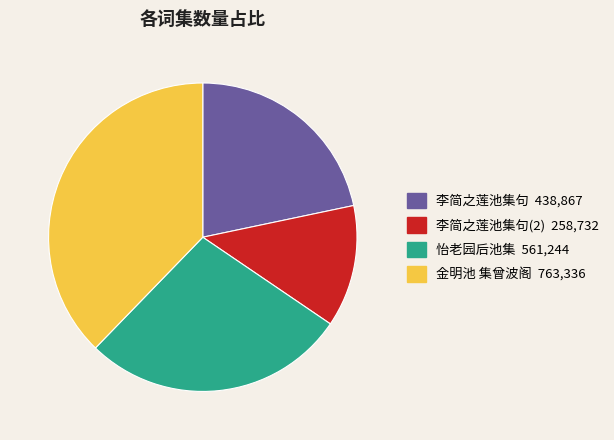

Is there a majority slice in this chart?

No